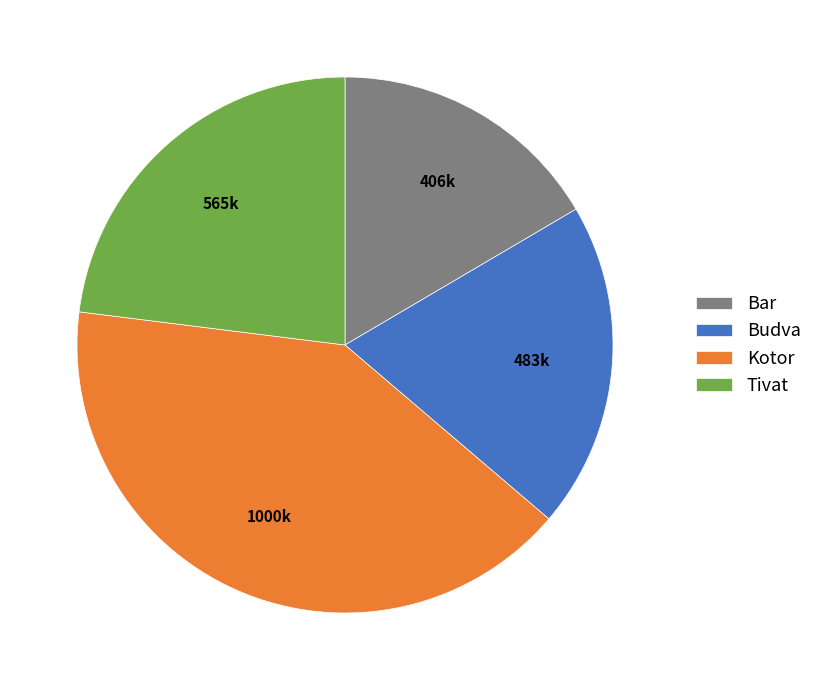

What is the ratio of the value at Bar to the value at Tivat?

0.7